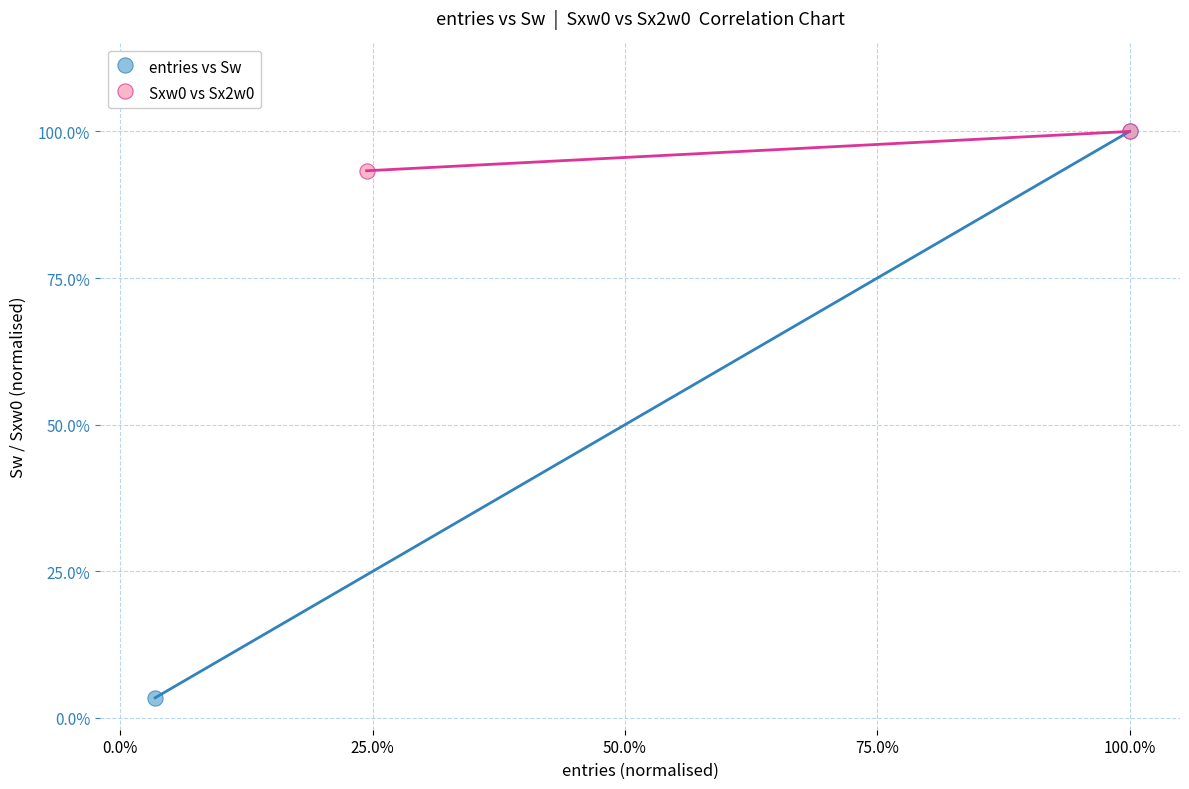

Which series reaches the minimum Y coordinate?

entries vs Sw